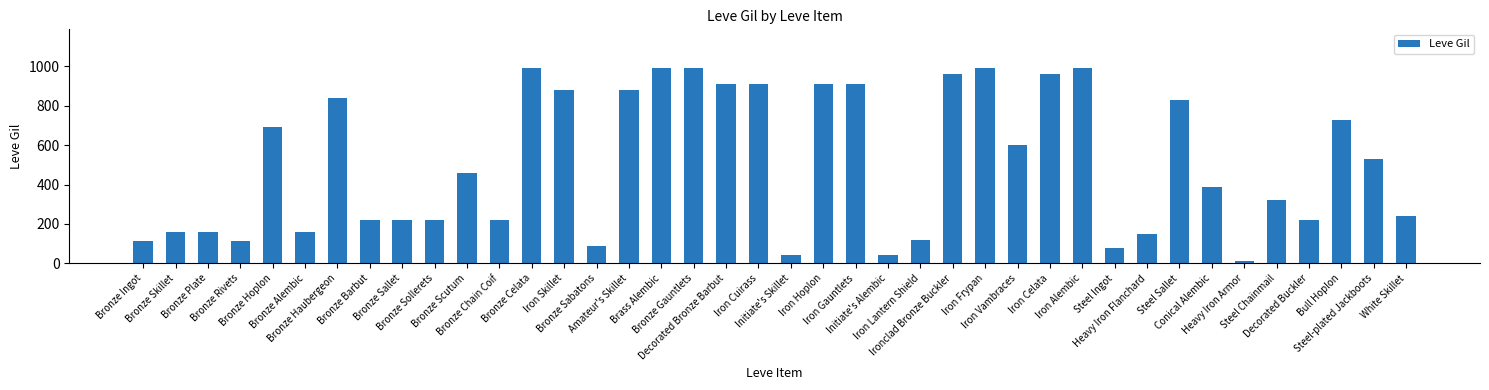

Approximately how many times larger is the value at Bronze Alembic compared to Bronze Scutum?

0.3